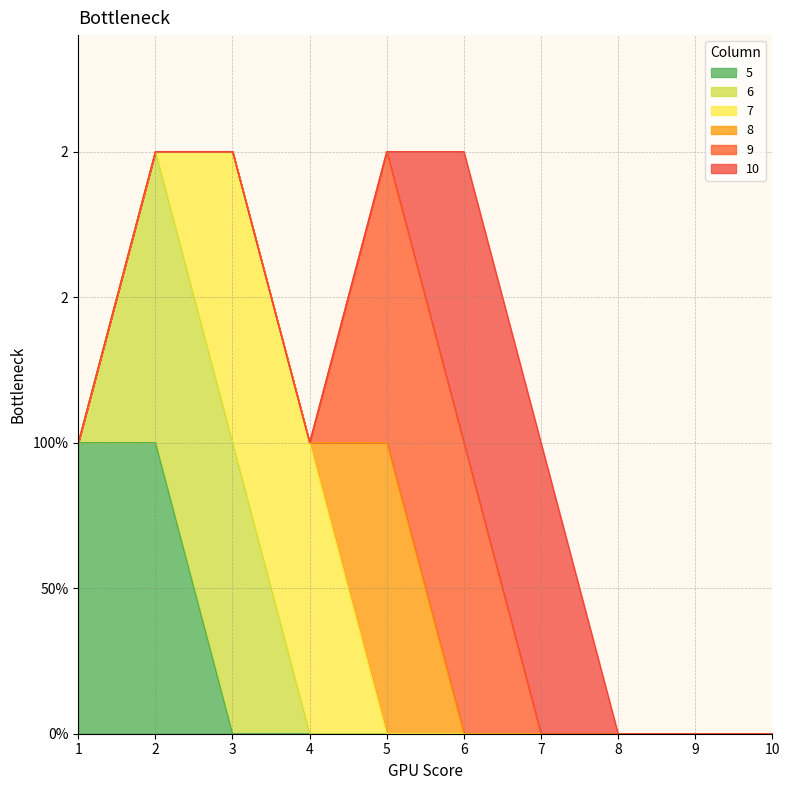

What are all the series names shown in the legend?

5, 6, 7, 8, 9, 10